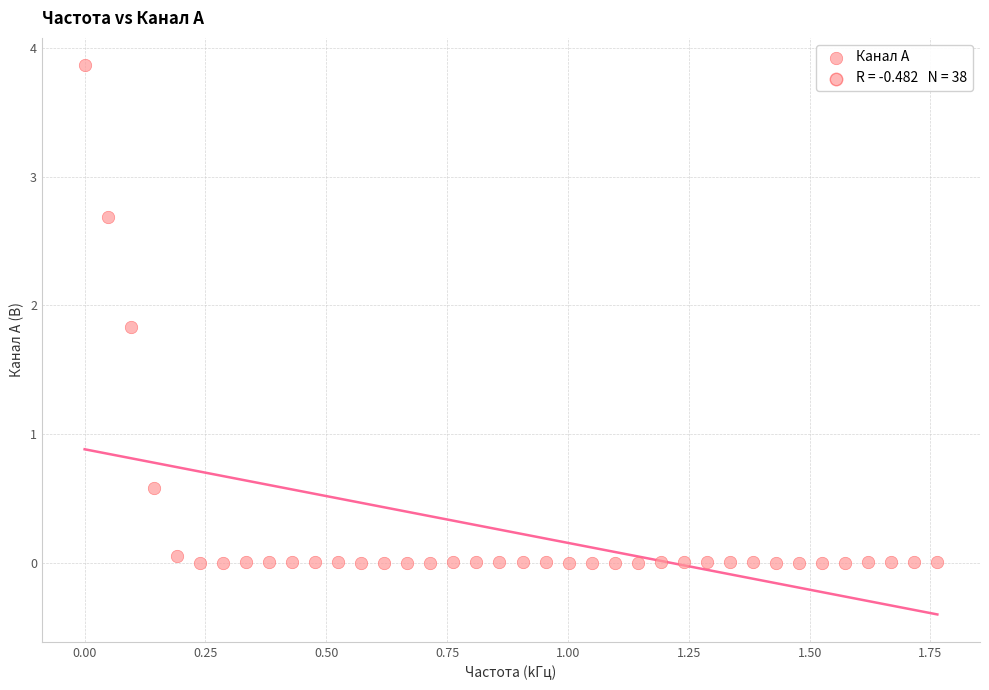

What is the range of Y values (max minus min)?

3.9